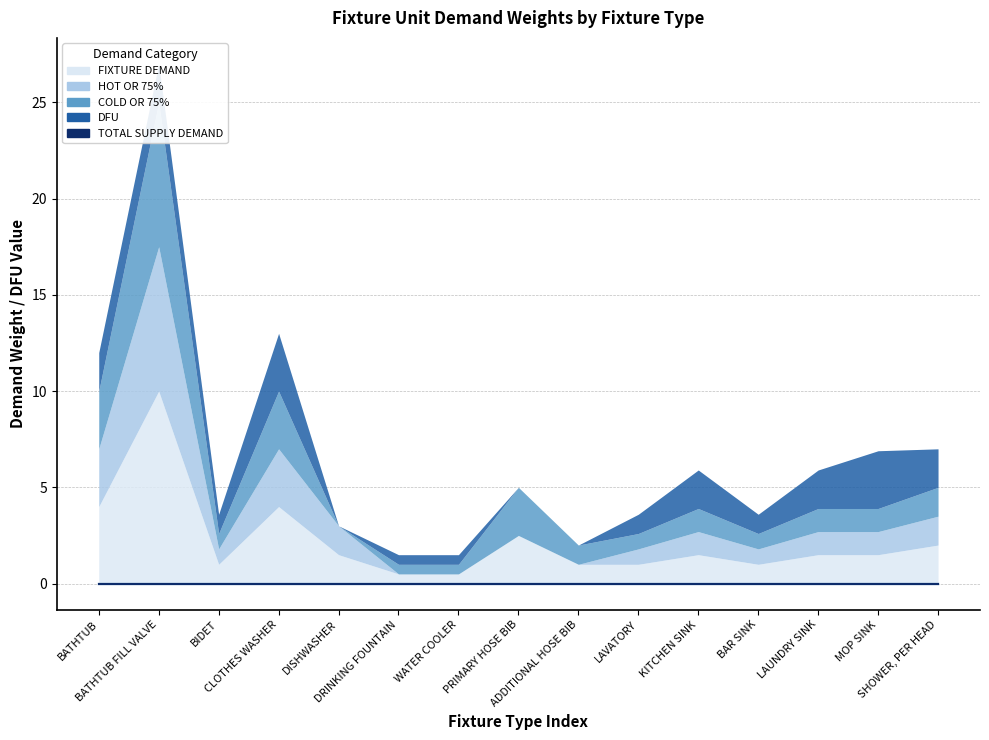

Is it true that TOTAL SUPPLY DEMAND equals 0.0 at CLOTHES WASHER?

True